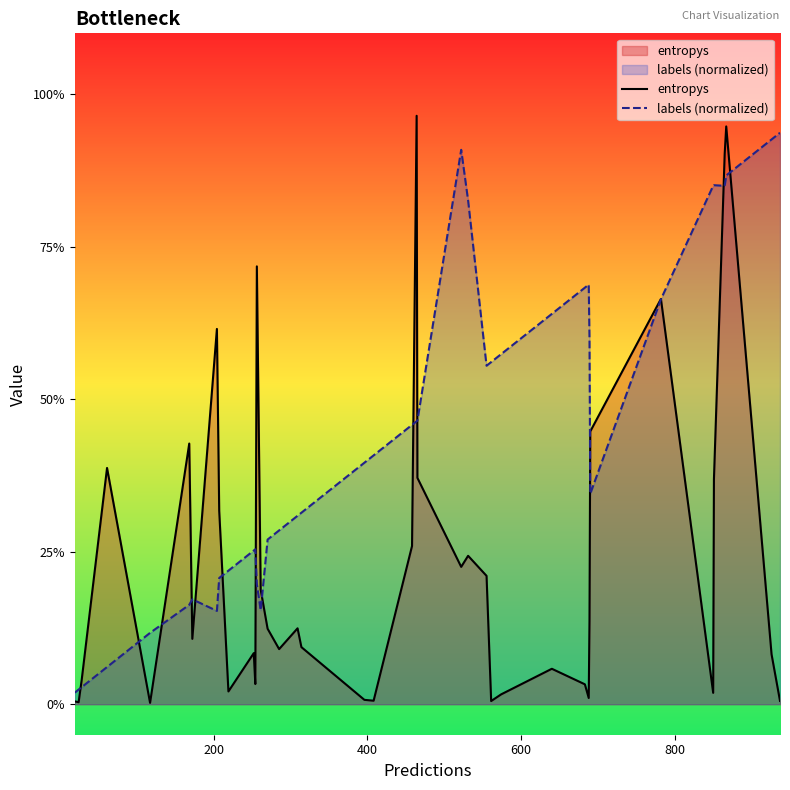

What is the value of the labels (normalized) point at the 27th from the left?

1.1